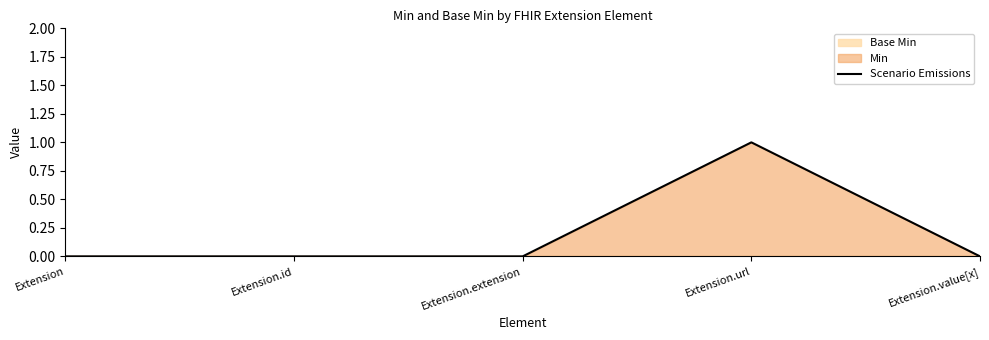

Does the chart display data point markers on the line(s)?

No